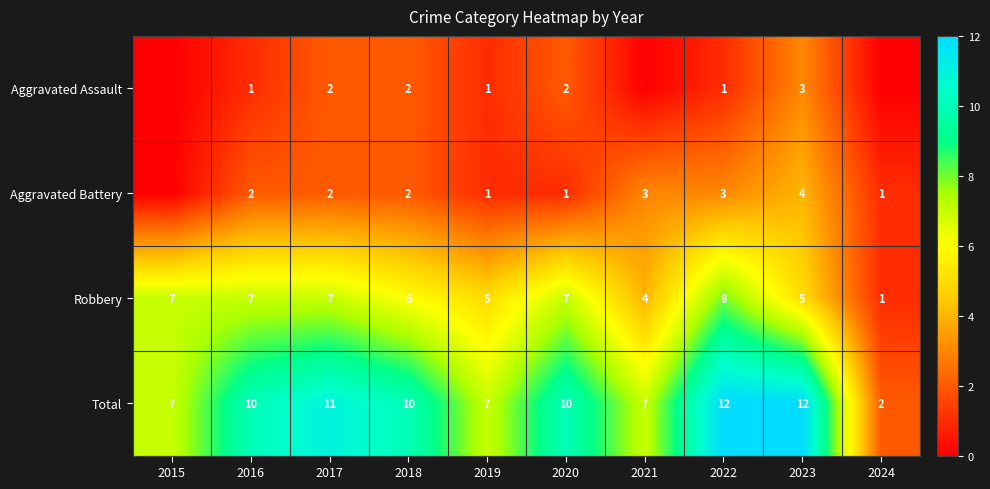

At 2020, list the series in order from smallest to largest.

Aggravated Battery, Aggravated Assault, Robbery, Total